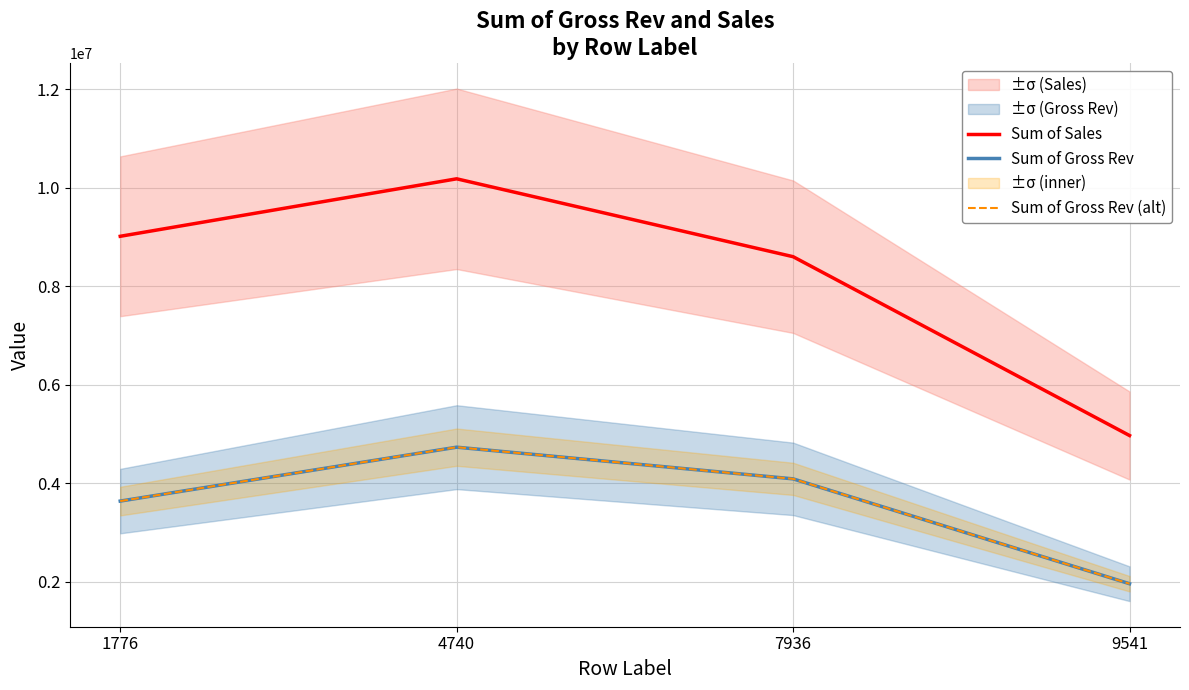

At which label does Sum of Gross Rev (alt) reach its peak?

4740